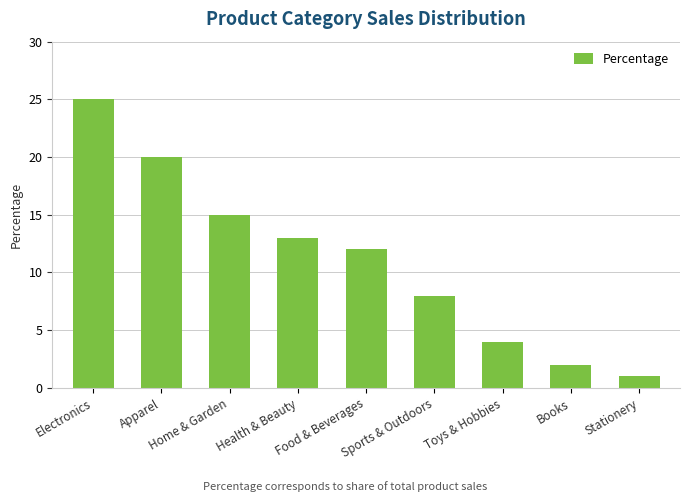

List the labels in order of value, smallest first.

Stationery, Books, Toys & Hobbies, Sports & Outdoors, Food & Beverages, Health & Beauty, Home & Garden, Apparel, Electronics